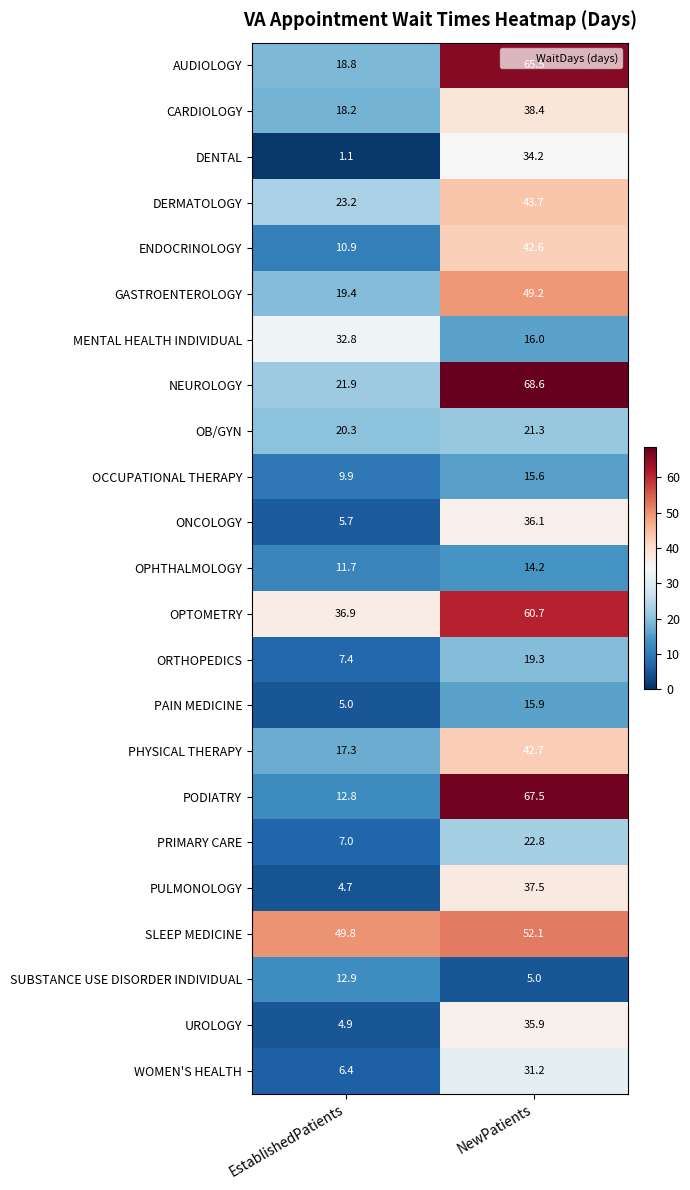

Is it true that ENDOCRINOLOGY equals 4.4 at EstablishedPatients?

False